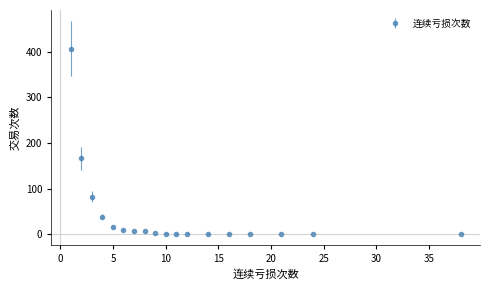

What is the greatest value displayed?

407